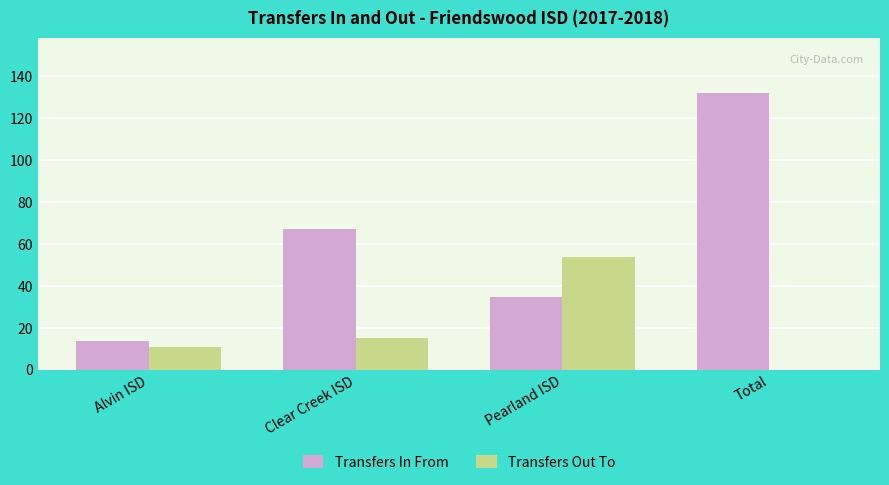

Is it true that Transfers In From equals 14 at Alvin ISD?

True